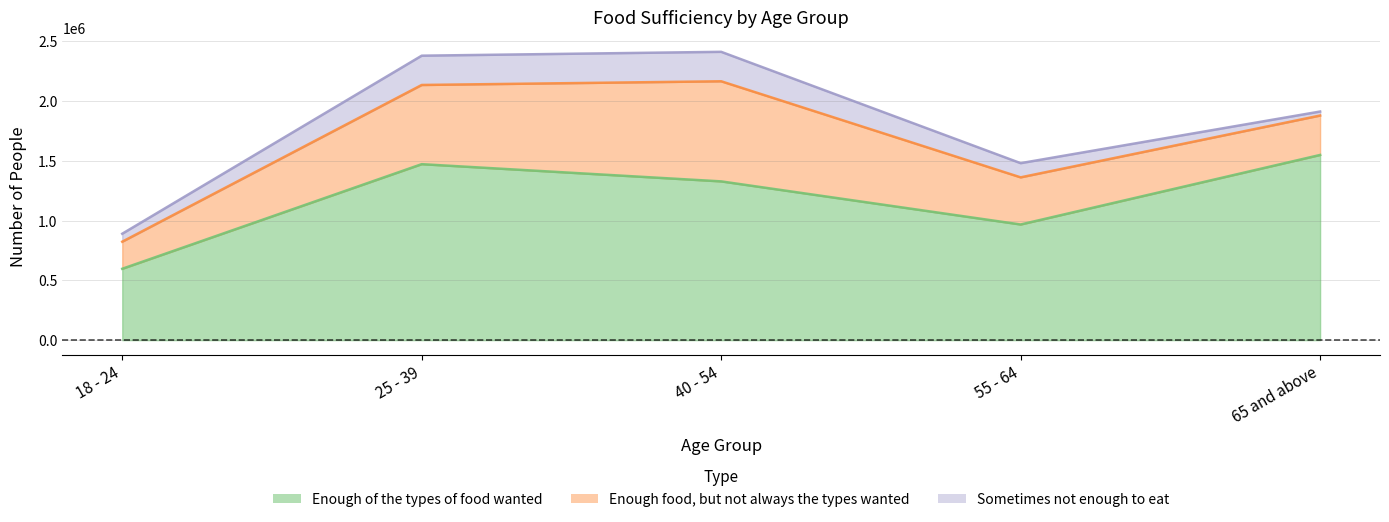

What is the difference between the maximum and minimum values in the Enough food, but not always the types wanted series?

610940